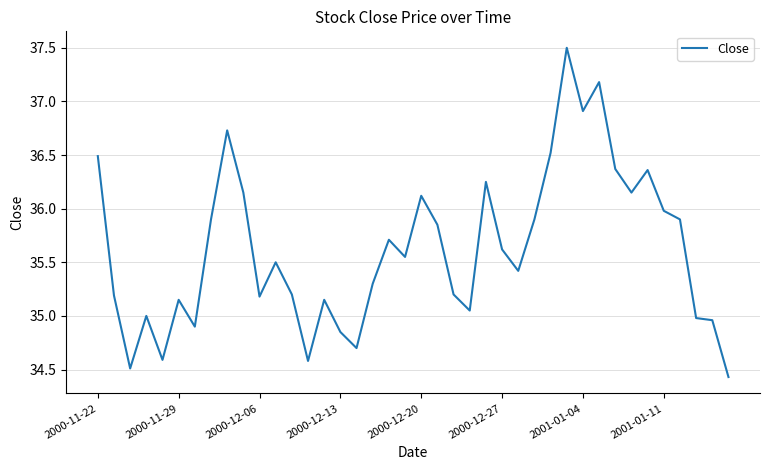

What is the maximum value shown in the chart?

37.5